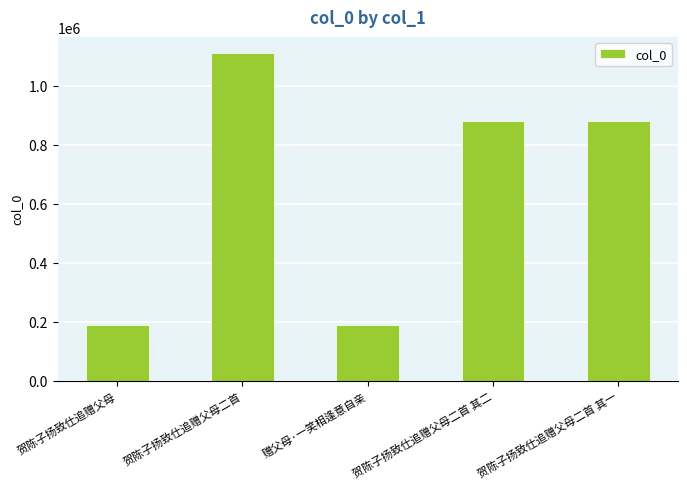

The chart shows a value of 187631 at 贺陈子扬致仕追赠父母. True or false?

True